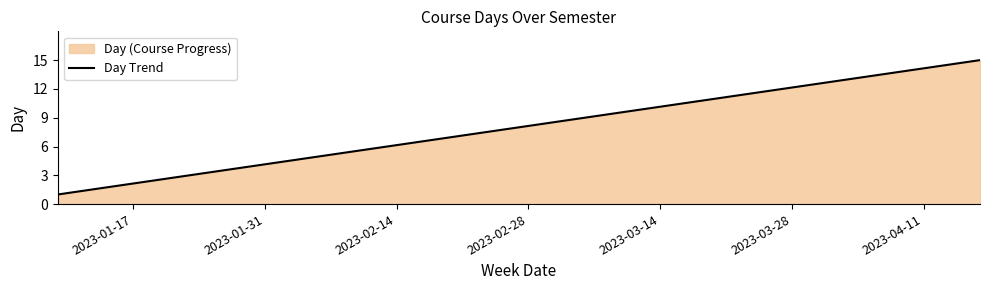

What is the minimum value shown in the chart?

1